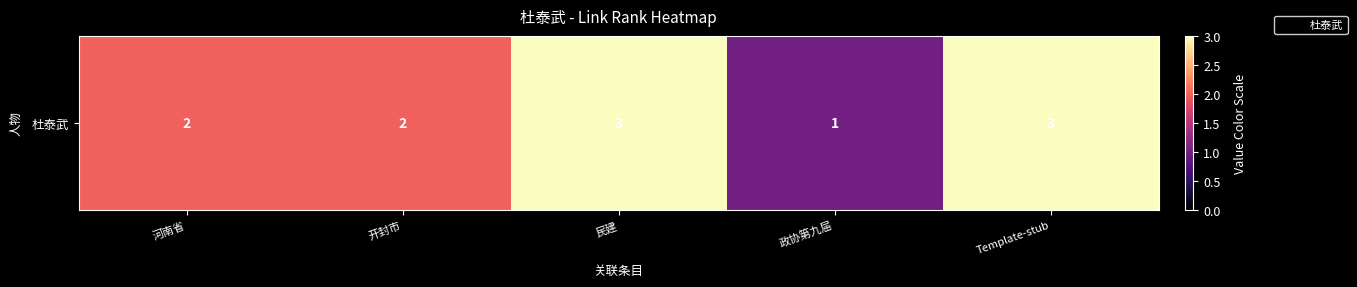

What is the smallest value displayed?

1